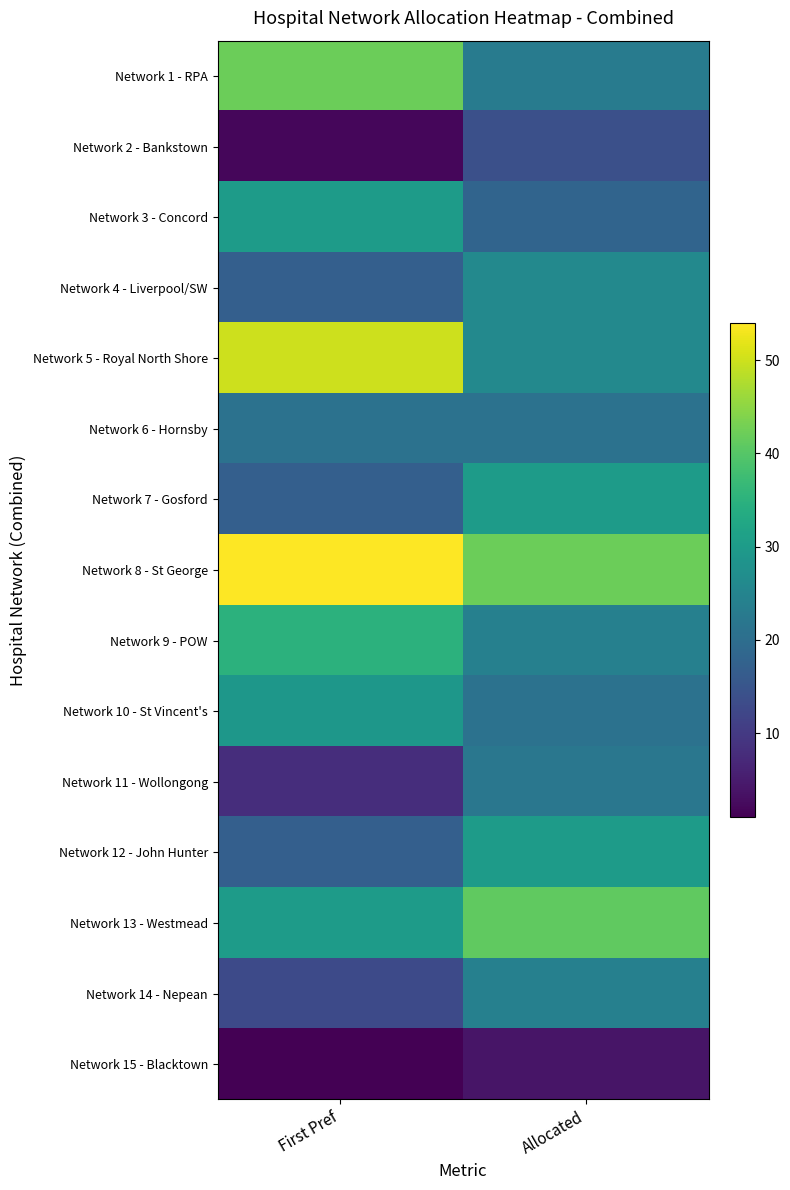

Reading left to right, what are all the values shown in this chart?

Network 1 - RPA: First Pref=42	Allocated=23
Network 2 - Bankstown: First Pref=2	Allocated=14
Network 3 - Concord: First Pref=30	Allocated=18
Network 4 - Liverpool/SW: First Pref=17	Allocated=26
Network 5 - Royal North Shore: First Pref=50	Allocated=26
Network 6 - Hornsby: First Pref=21	Allocated=21
Network 7 - Gosford: First Pref=17	Allocated=30
Network 8 - St George: First Pref=54	Allocated=42
Network 9 - POW: First Pref=35	Allocated=24
Network 10 - St Vincent's: First Pref=29	Allocated=21
Network 11 - Wollongong: First Pref=8	Allocated=22
Network 12 - John Hunter: First Pref=17	Allocated=30
Network 13 - Westmead: First Pref=30	Allocated=41
Network 14 - Nepean: First Pref=13	Allocated=24
Network 15 - Blacktown: First Pref=1	Allocated=4